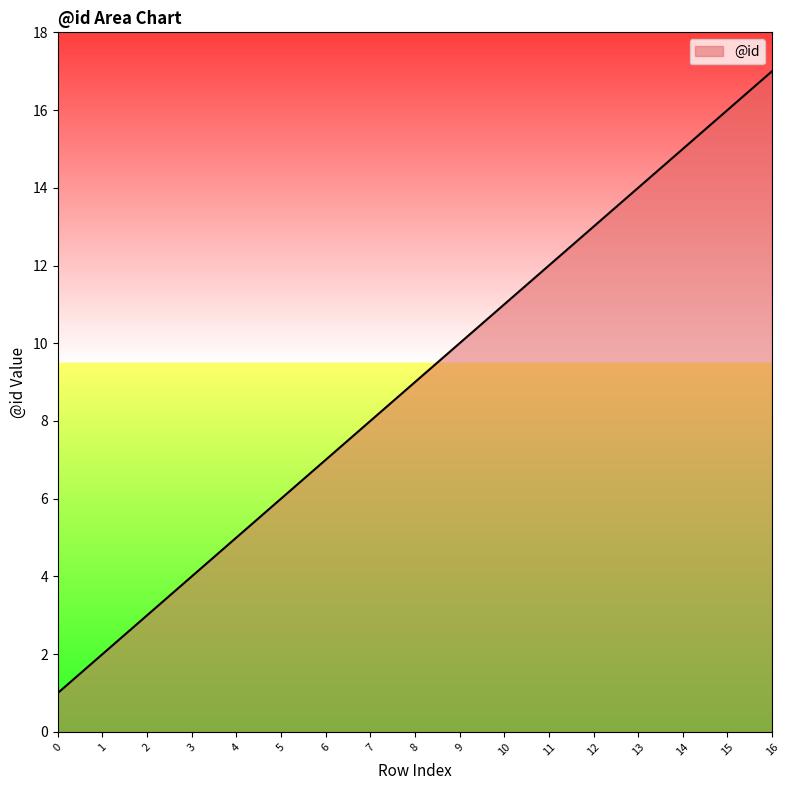

The value at 15 is 16. True or false?

True